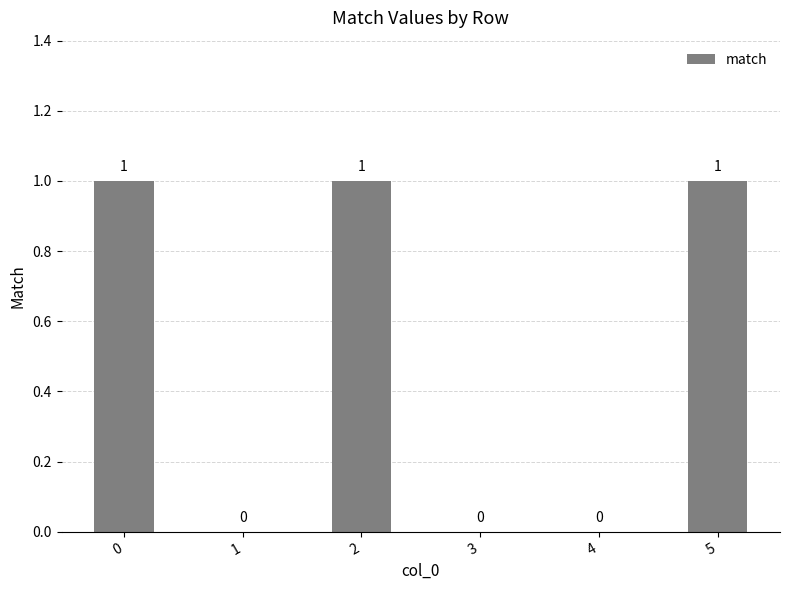

Are the bars horizontal?

No